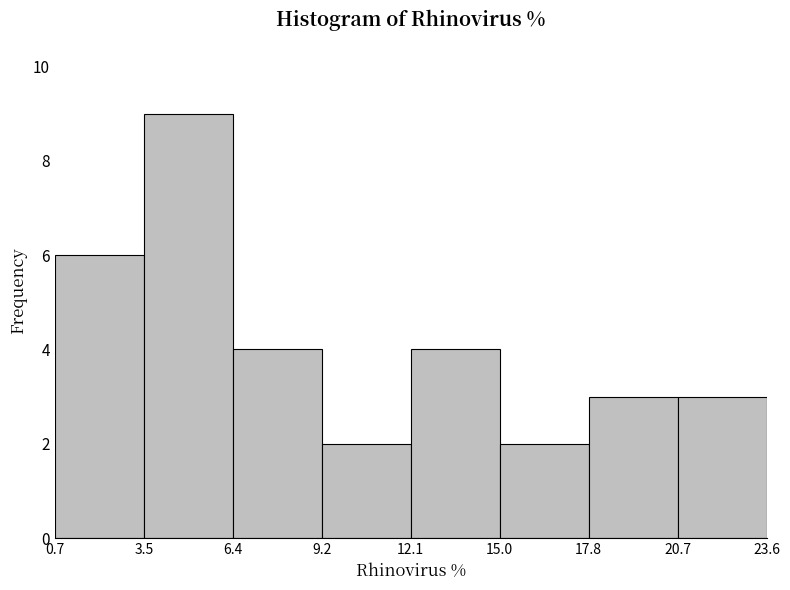

Reading left to right, transcribe this chart: for each bar, give the range it covers on the x-axis and its height. The values are not printed on the chart, so give them approximately, as read against the axis.

0.7 to 3.5: 6
3.5 to 6.4: 9
6.4 to 9.2: 4
9.2 to 12.1: 2
12.1 to 15.0: 4
15.0 to 17.8: 2
17.8 to 20.7: 3
20.7 to 23.6: 3